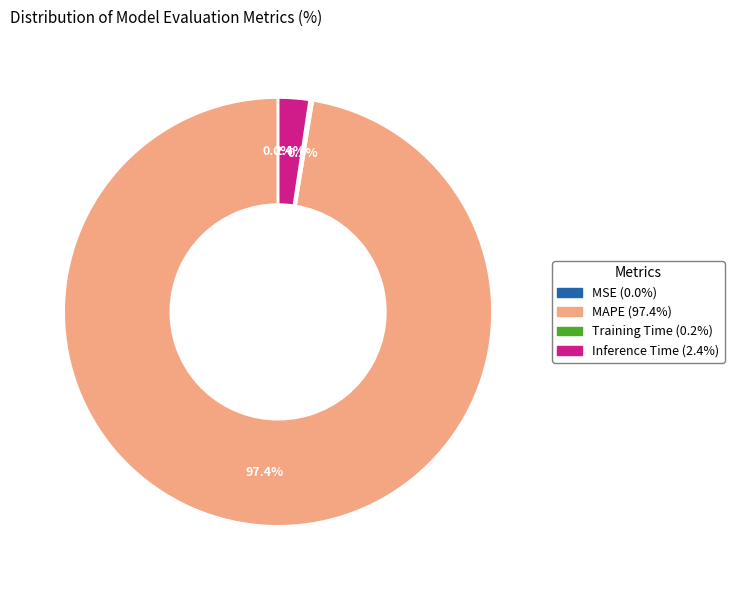

Is there any slice that represents more than half of the pie?

Yes